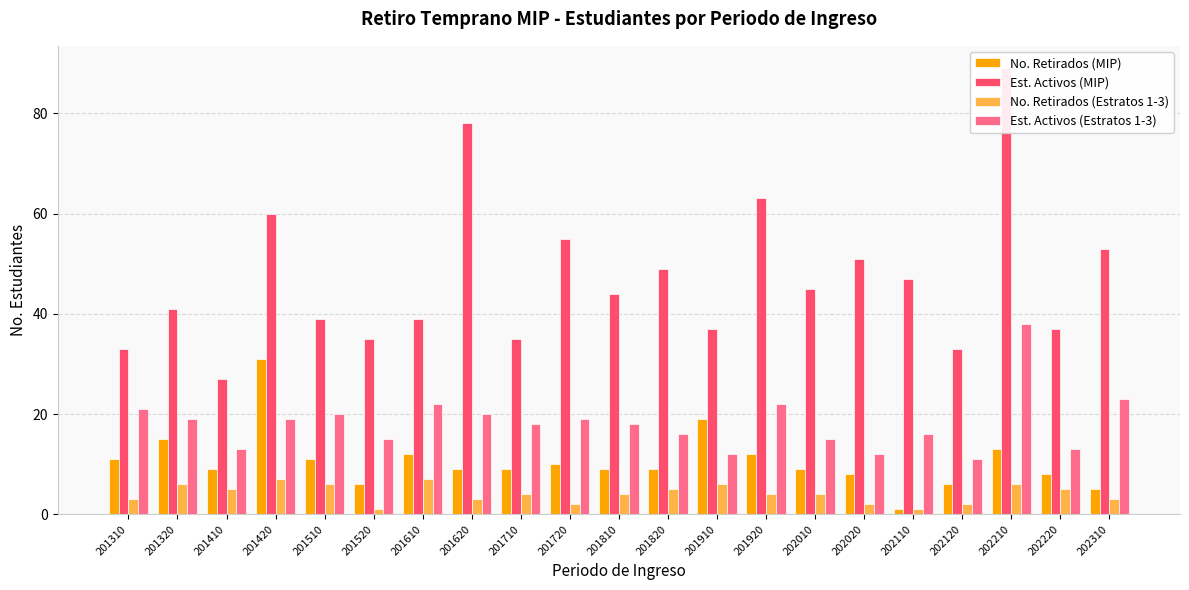

Reading left to right, transcribe all the data shown in this chart.

No. Retirados (MIP): 201310=11	201320=15	201410=9	201420=31	201510=11	201520=6	201610=12	201620=9	201710=9	201720=10	201810=9	201820=9	201910=19	201920=12	202010=9	202020=8	202110=1	202120=6	202210=13	202220=8	202310=5
Est. Activos (MIP): 201310=33	201320=41	201410=27	201420=60	201510=39	201520=35	201610=39	201620=78	201710=35	201720=55	201810=44	201820=49	201910=37	201920=63	202010=45	202020=51	202110=47	202120=33	202210=89	202220=37	202310=53
No. Retirados (Estratos 1-3): 201310=3	201320=6	201410=5	201420=7	201510=6	201520=1	201610=7	201620=3	201710=4	201720=2	201810=4	201820=5	201910=6	201920=4	202010=4	202020=2	202110=1	202120=2	202210=6	202220=5	202310=3
Est. Activos (Estratos 1-3): 201310=21	201320=19	201410=13	201420=19	201510=20	201520=15	201610=22	201620=20	201710=18	201720=19	201810=18	201820=16	201910=12	201920=22	202010=15	202020=12	202110=16	202120=11	202210=38	202220=13	202310=23